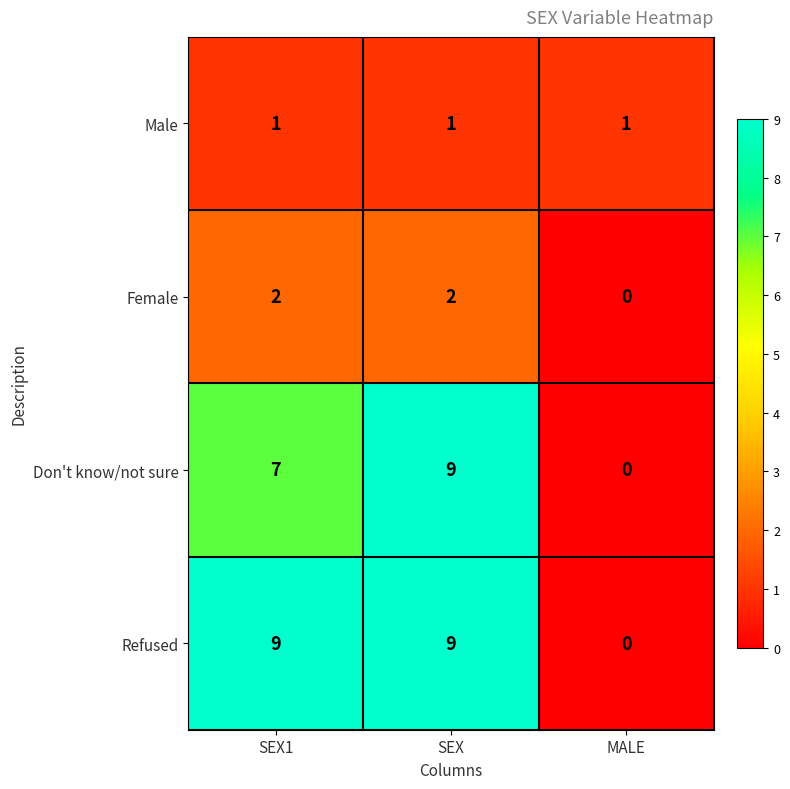

Which series has the largest total across all categories?

Refused